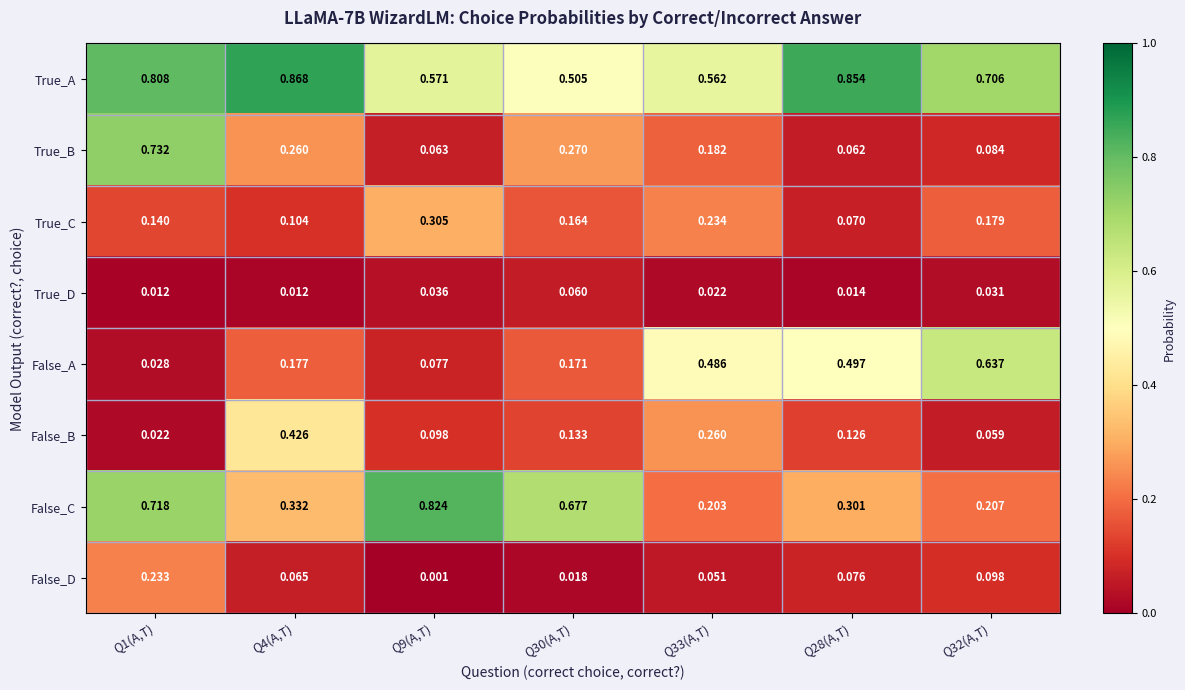

At which category does the chart reach its minimum across all series?

Q9(A,T)